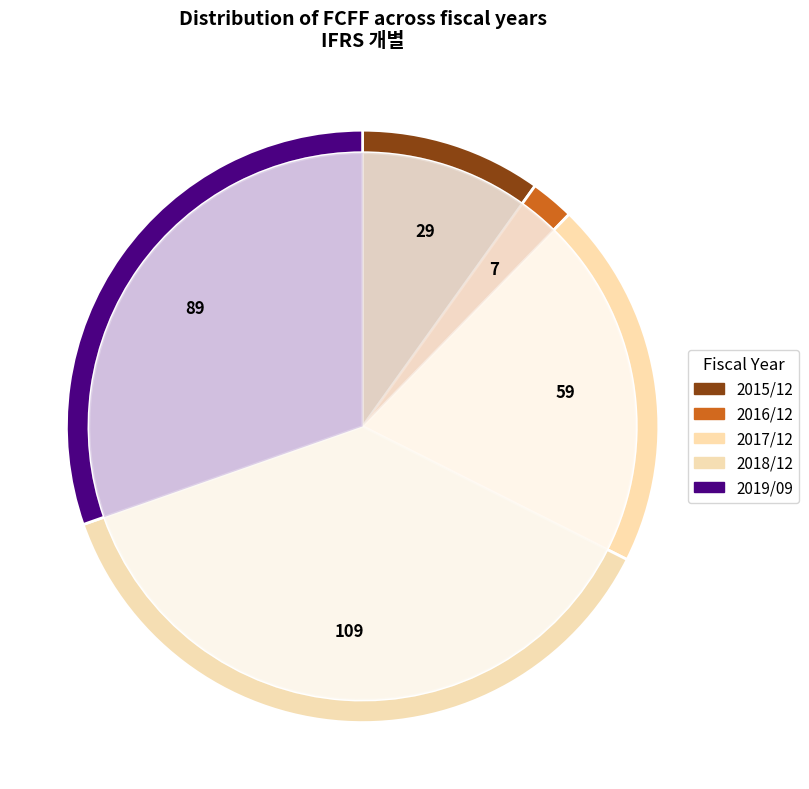

Which slice is the smallest?

2016/12